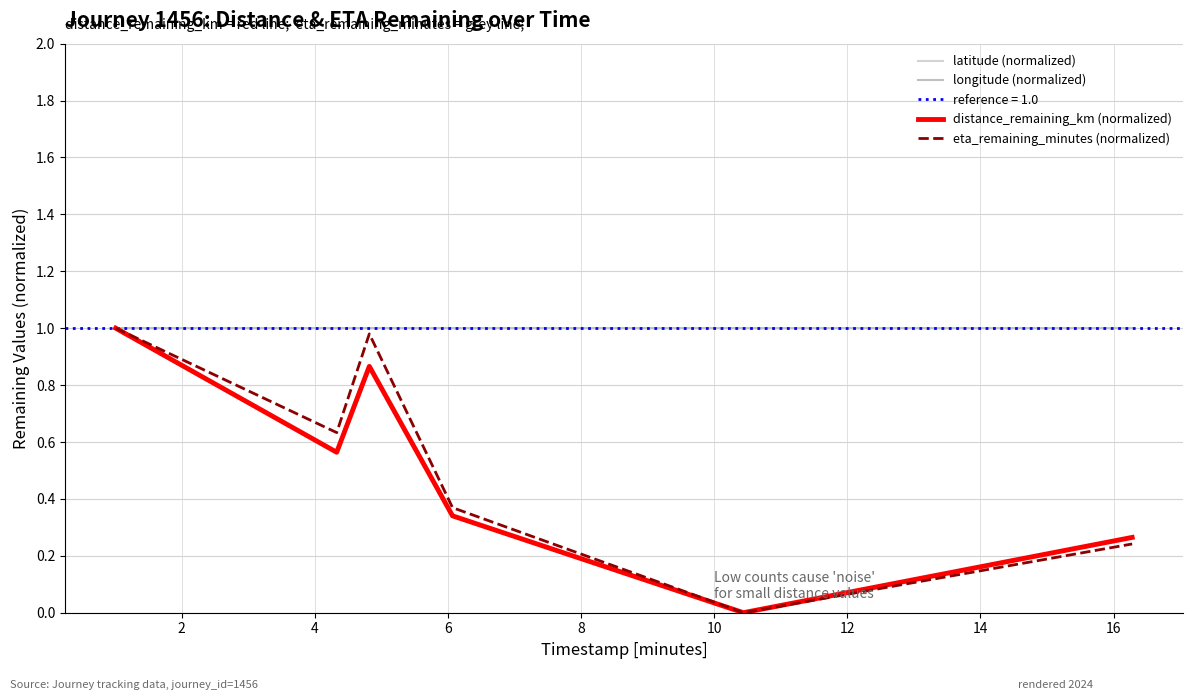

What is the sum of all eta_remaining_minutes (normalized) values?

3.2